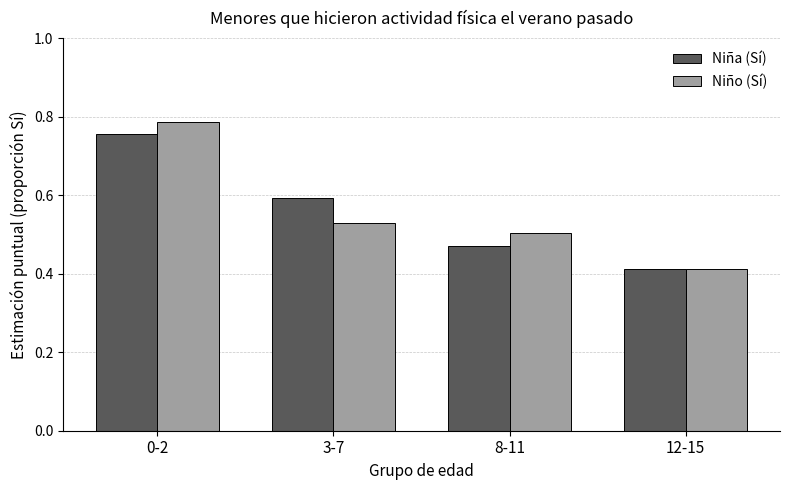

The value of Niño (Sí) at 3-7 is 0.5. True or false?

True